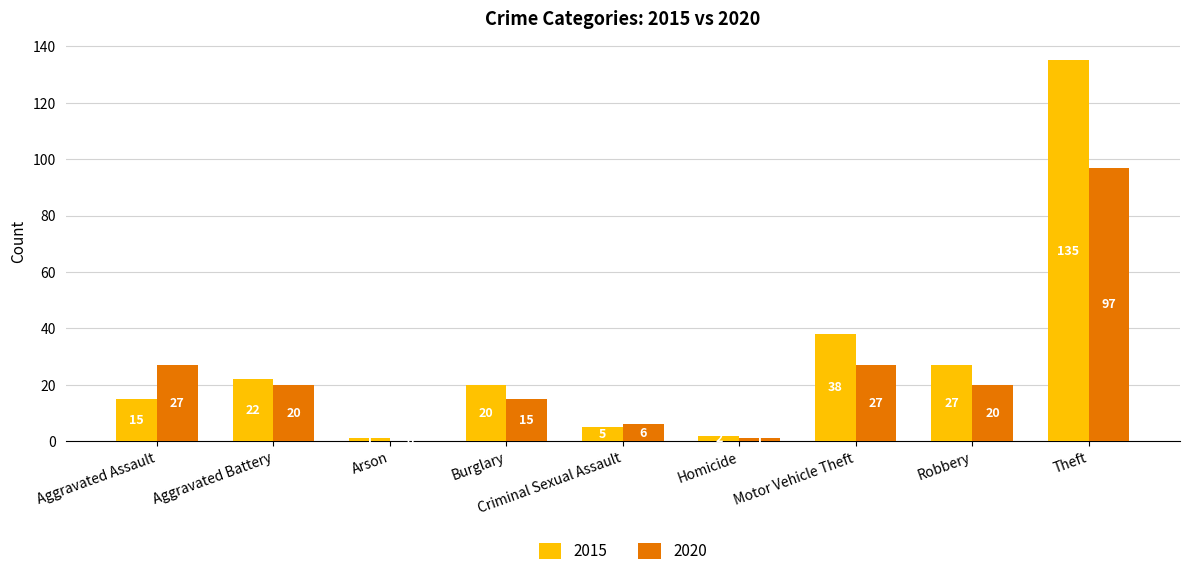

Between Aggravated Assault and Motor Vehicle Theft, which series saw the biggest shift?

2015